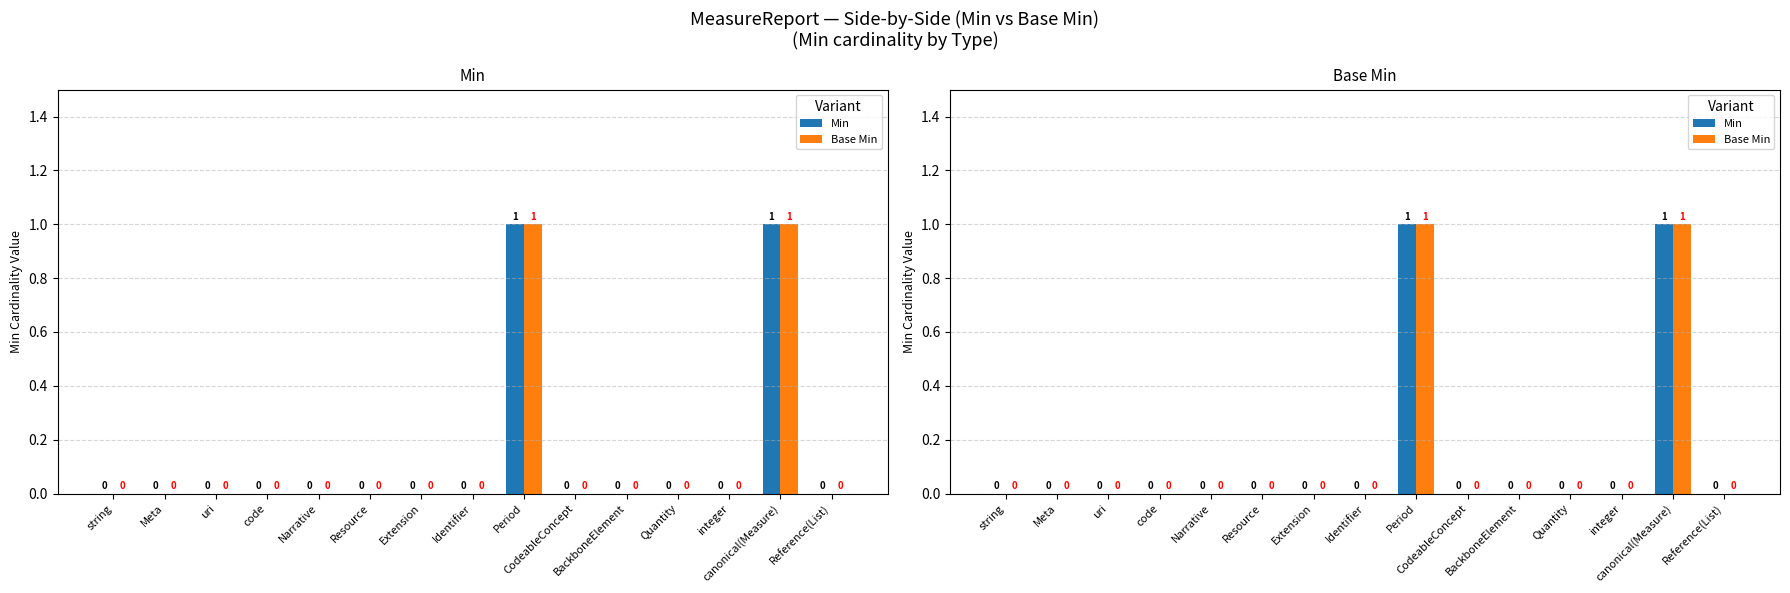

Count the number of categories in the chart.

15